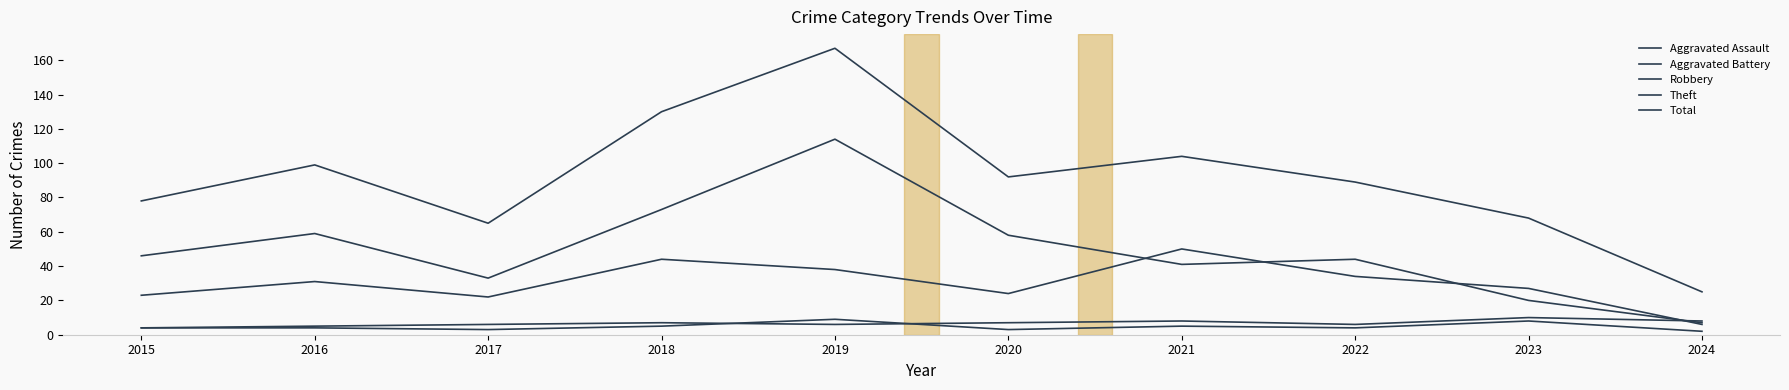

True or false: Total and Robbery cross at least once.

False